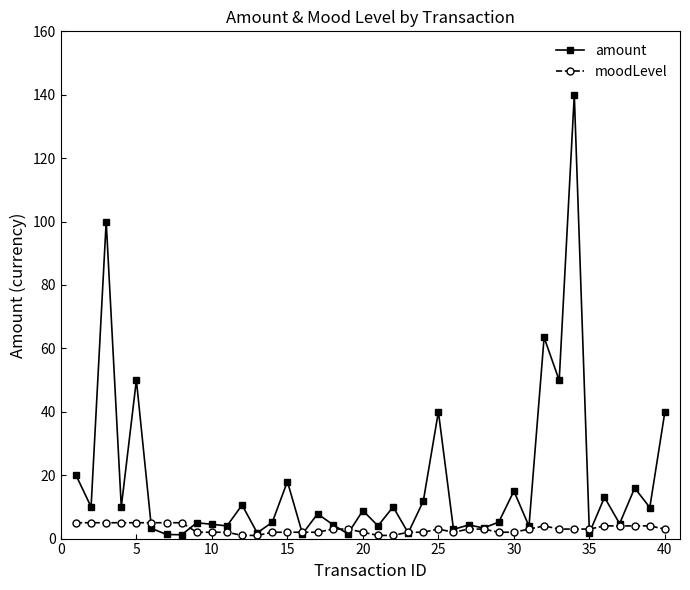

Which series has the widest spread of values?

amount